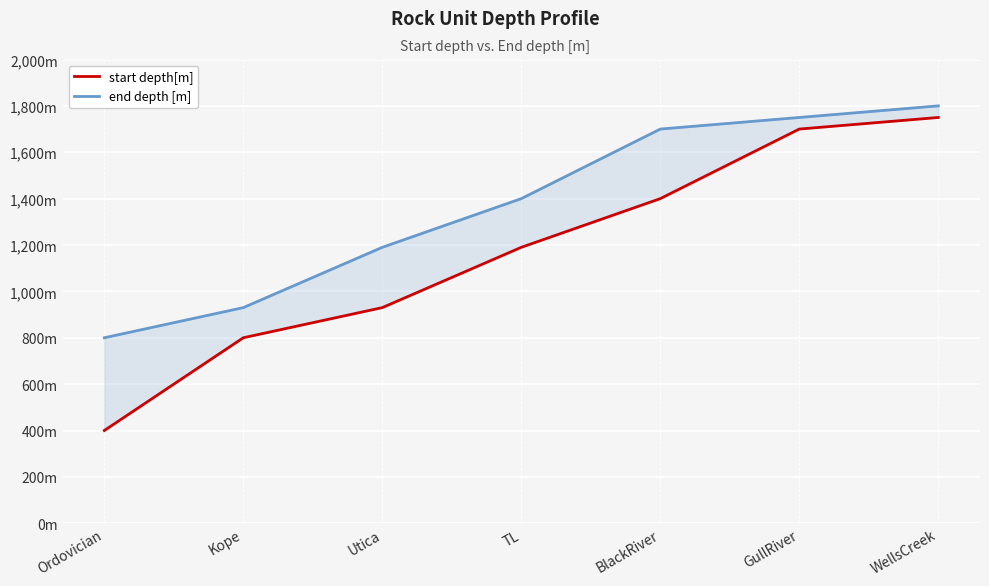

At which category is the sum across all series the highest?

WellsCreek